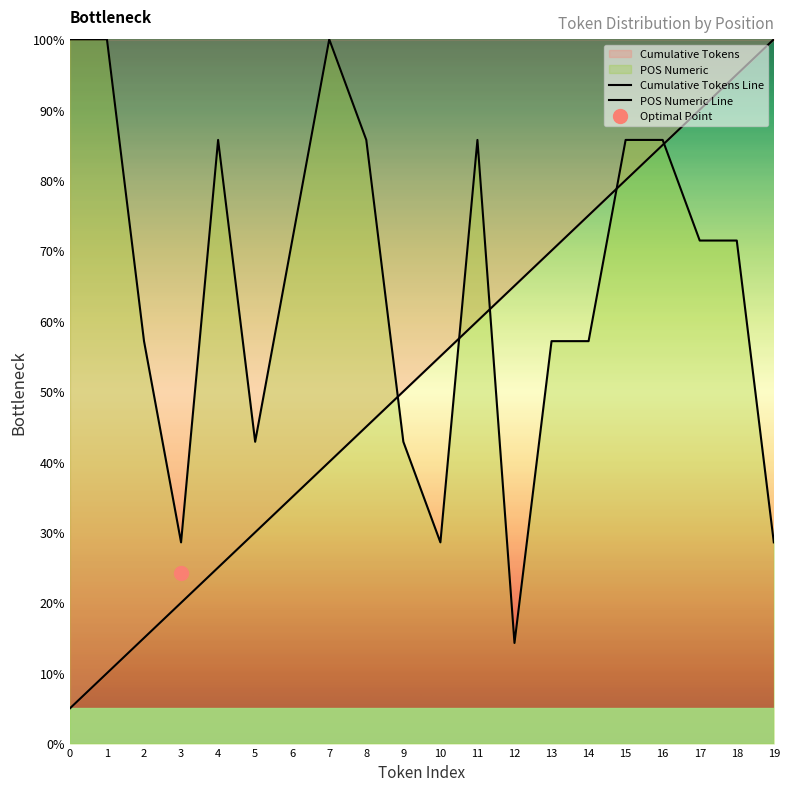

Which label corresponds to the largest value in the chart?

19